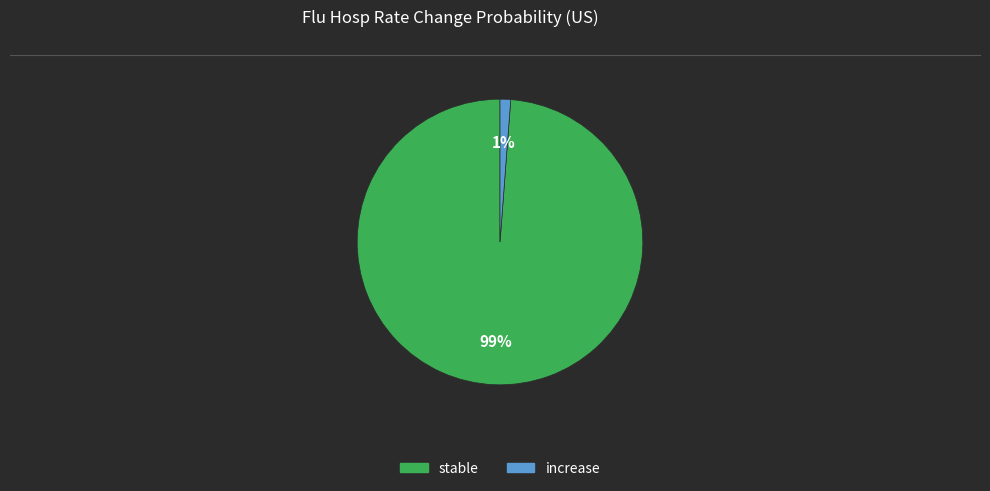

Is there any slice that represents more than half of the pie?

Yes